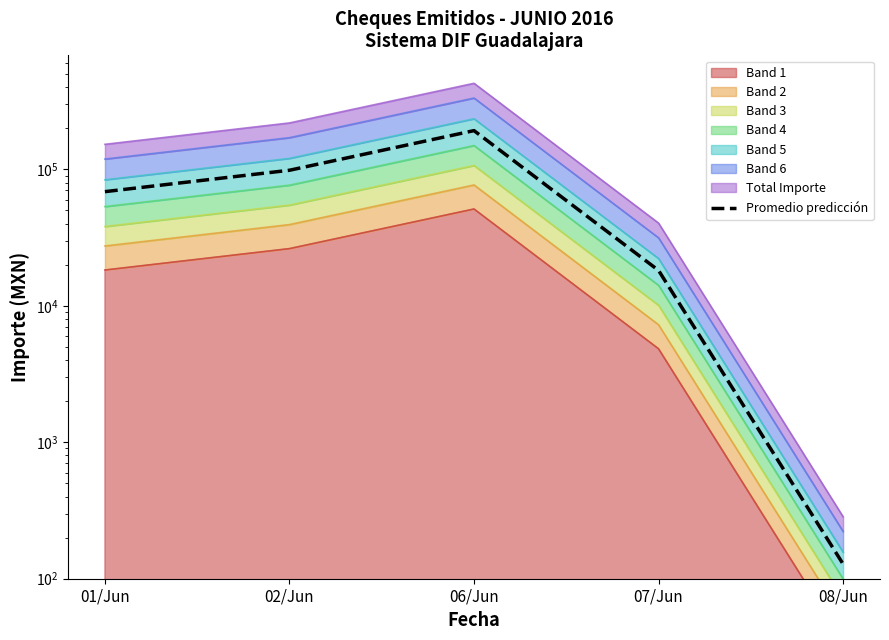

True or false: the data has more than 0 interior local peaks.

True